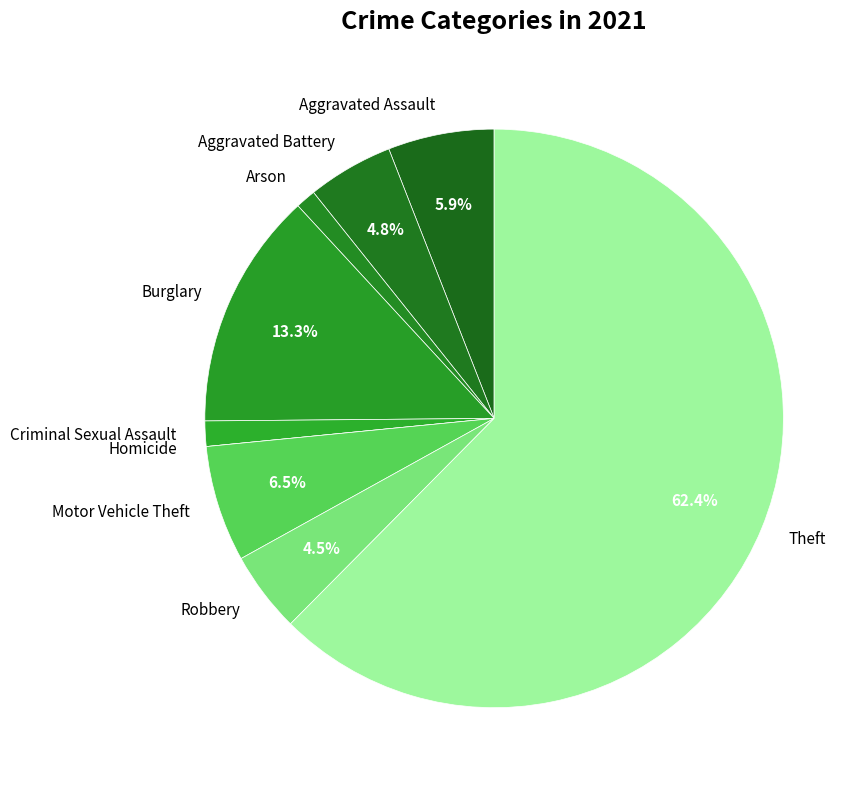

Between Robbery and Theft, which is larger?

Theft